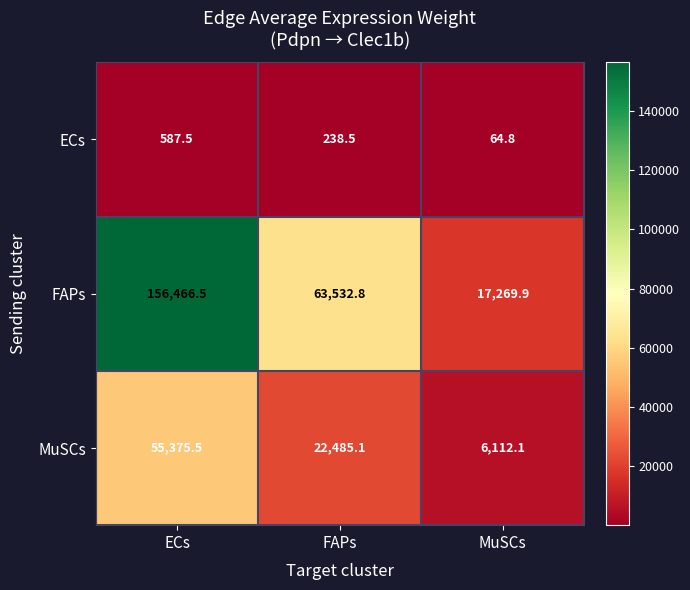

What is the difference between the MuSCs values at FAPs and ECs?

32890.4